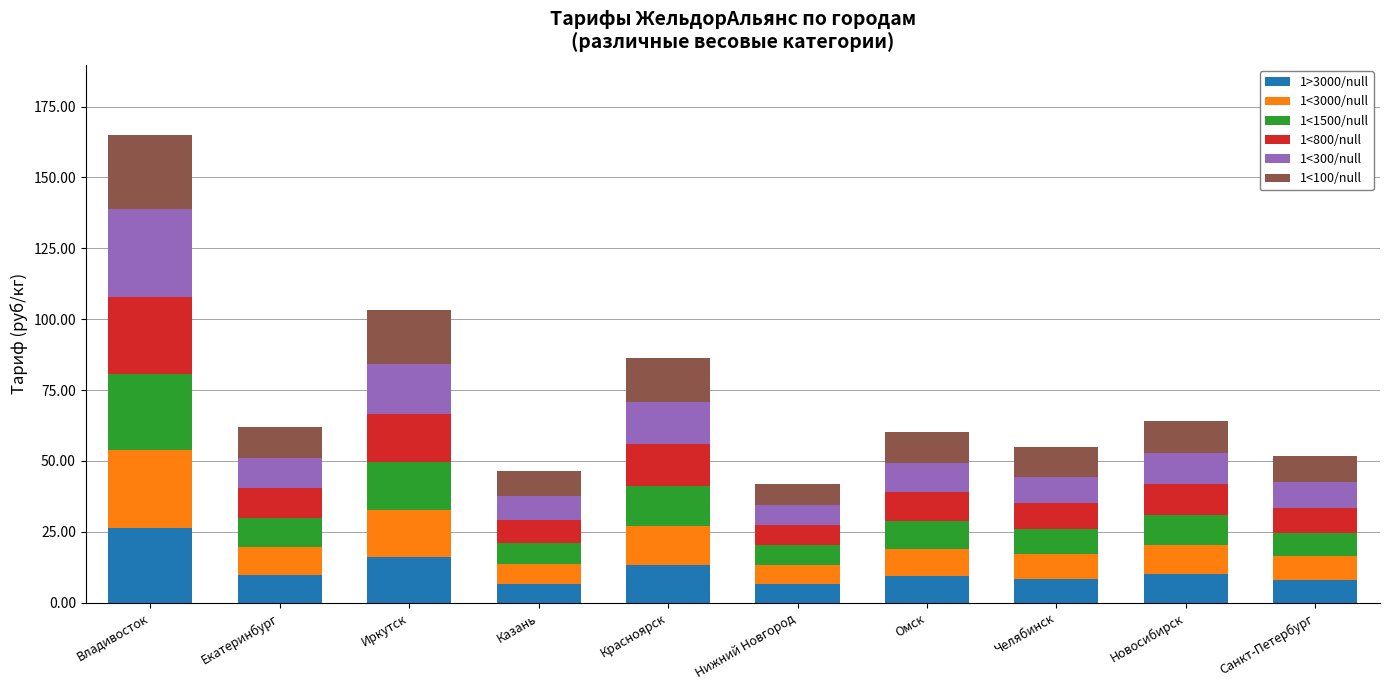

What is the total value across all series at Екатеринбург?

62.0